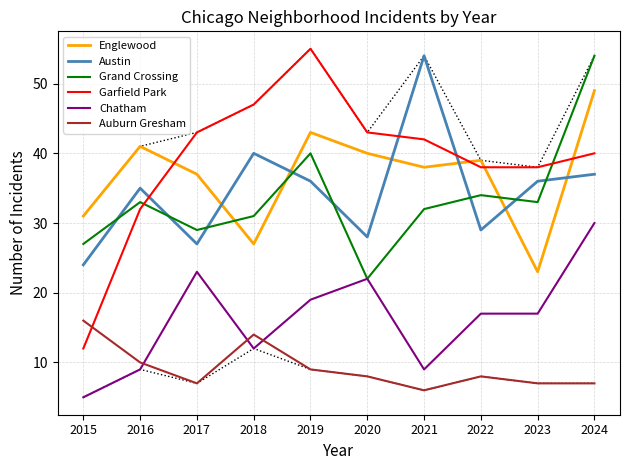

Does the chart display data point markers on the line(s)?

No